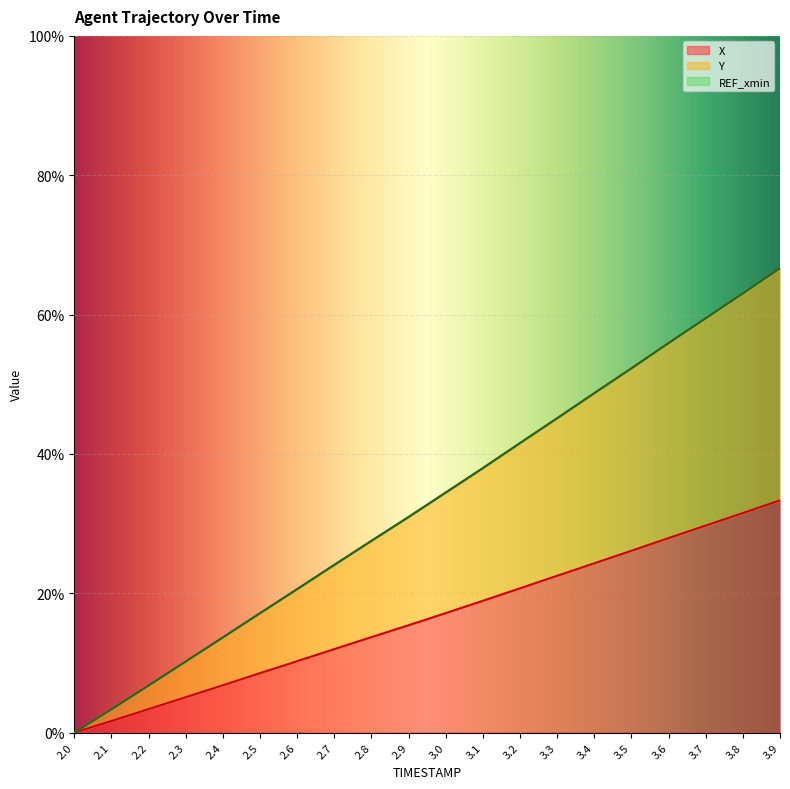

The value of X at 3.7 is 29.7. True or false?

True